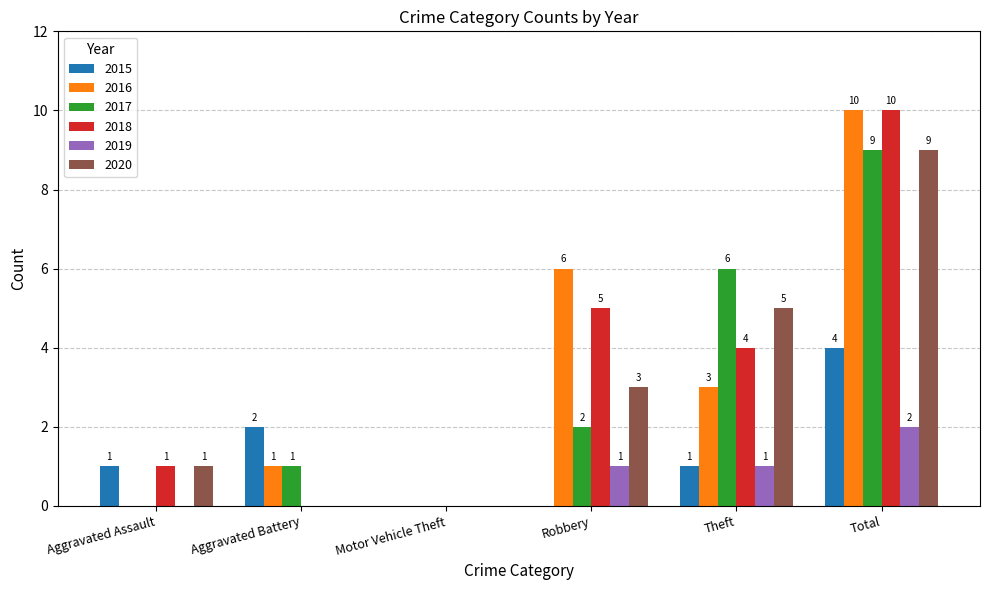

Between Aggravated Assault and Total, which series saw the biggest shift?

2016